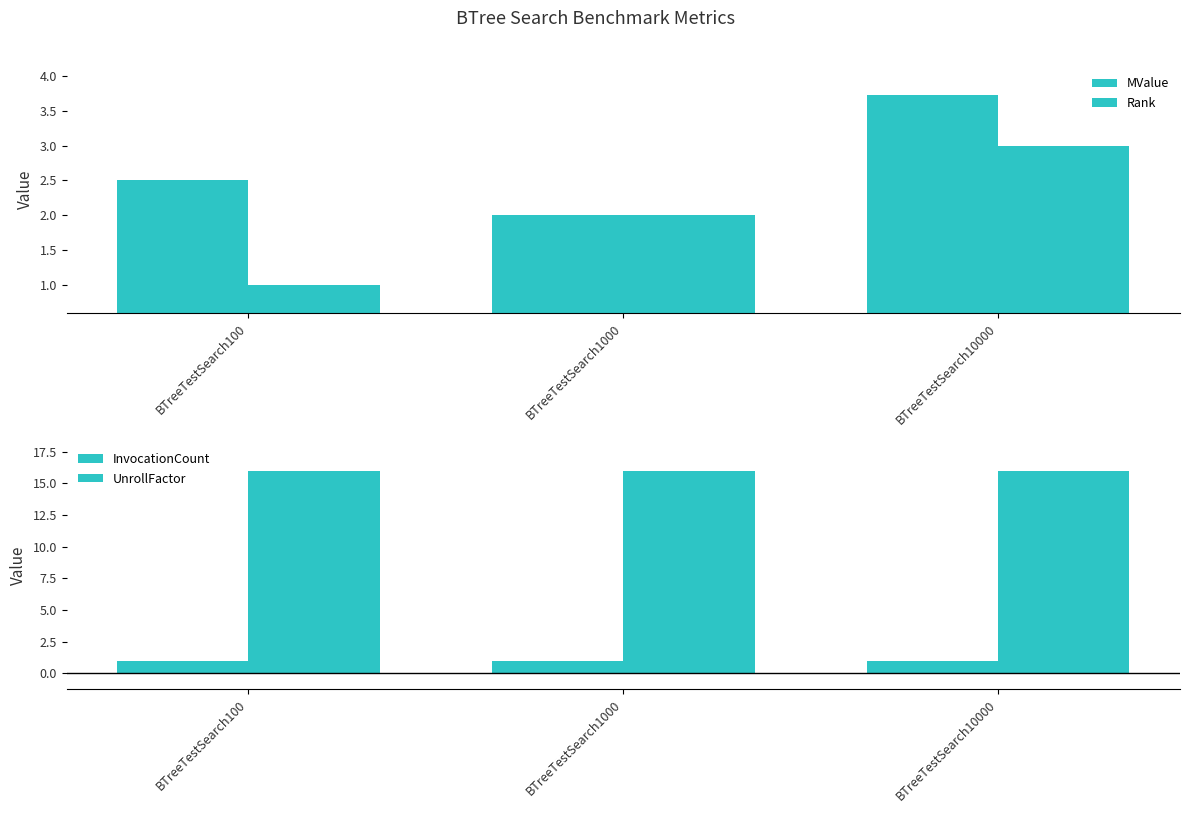

What is the average value of the InvocationCount series?

1.0